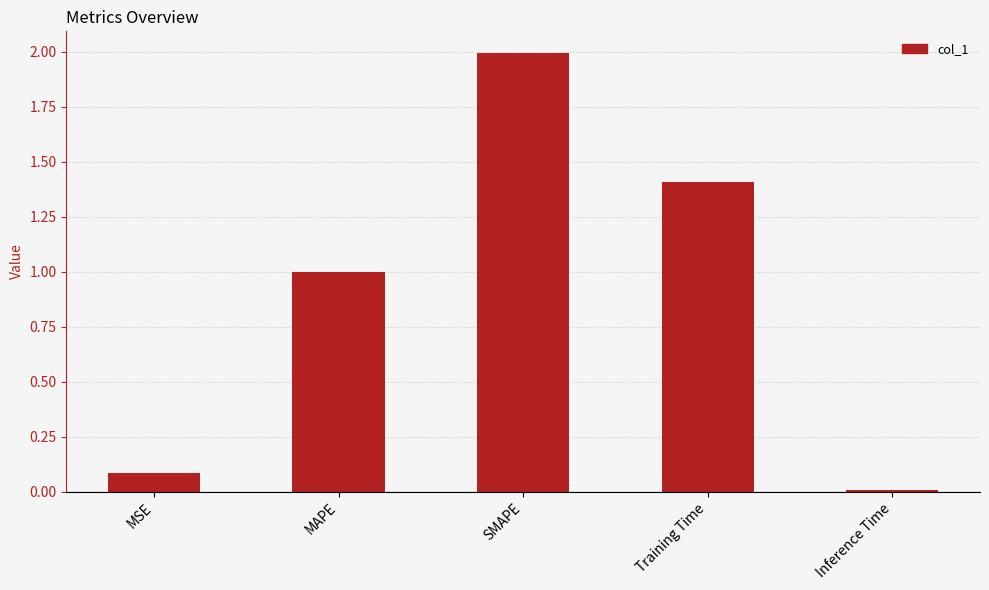

The chart shows a value of 1.7 at MAPE. True or false?

False